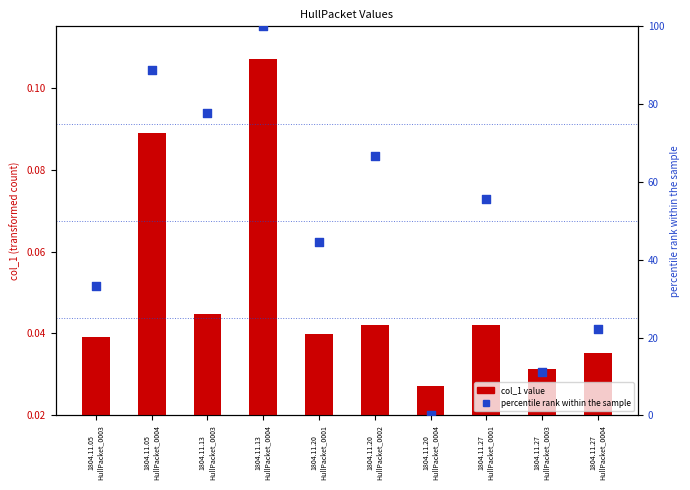

What are all the series names shown in the legend?

col_1 value, percentile rank within the sample